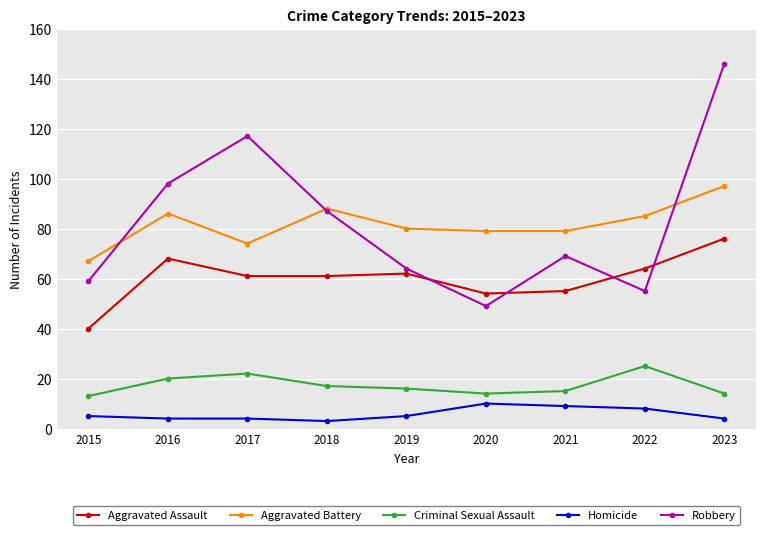

Which series has the widest spread of values?

Robbery